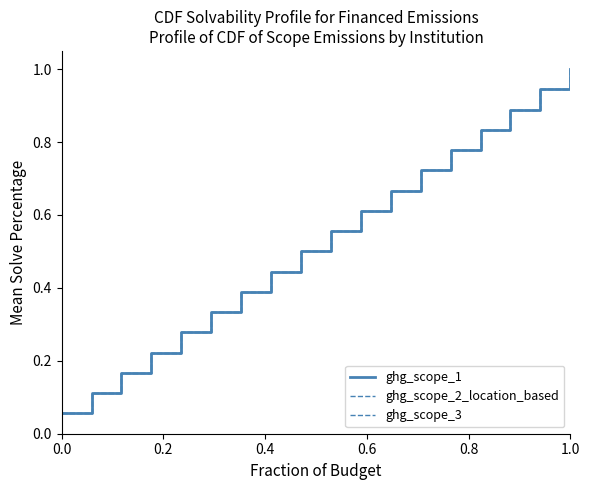

True or false: ghg_scope_2_location_based and ghg_scope_1 intersect in this chart.

False